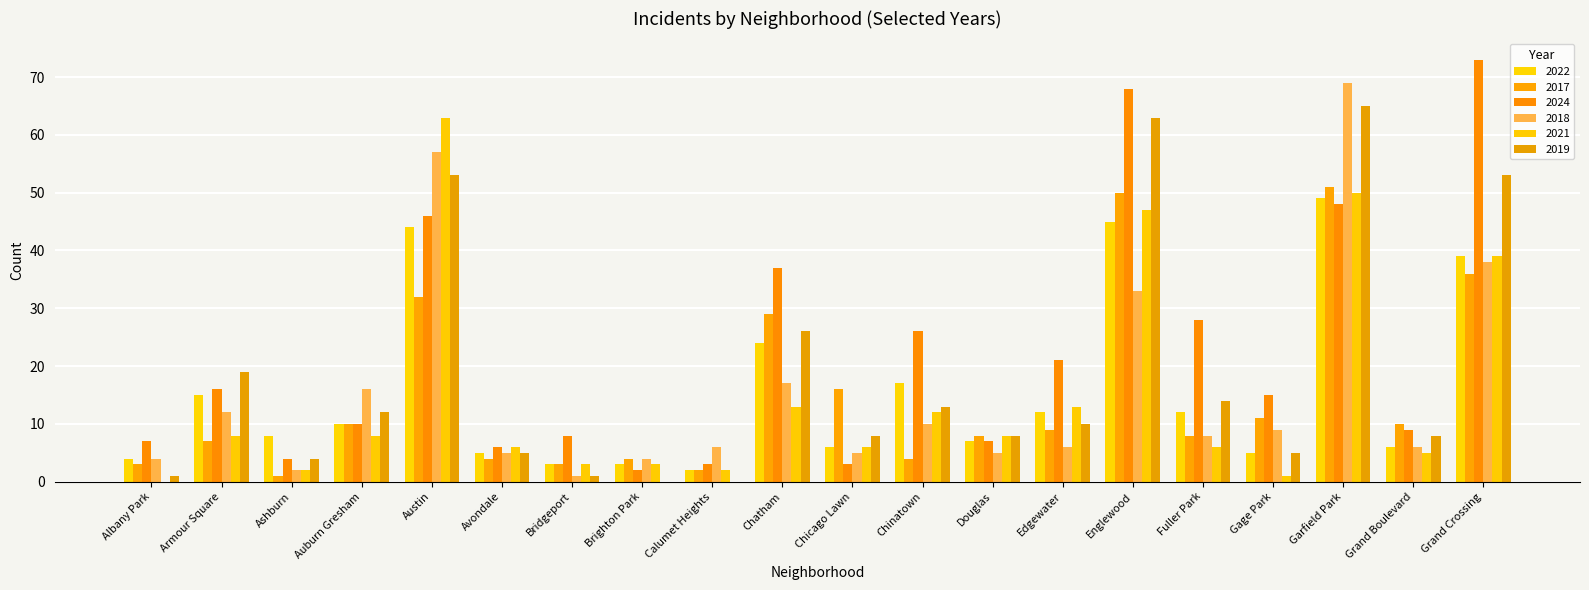

Which series has the largest range (max minus min)?

2024